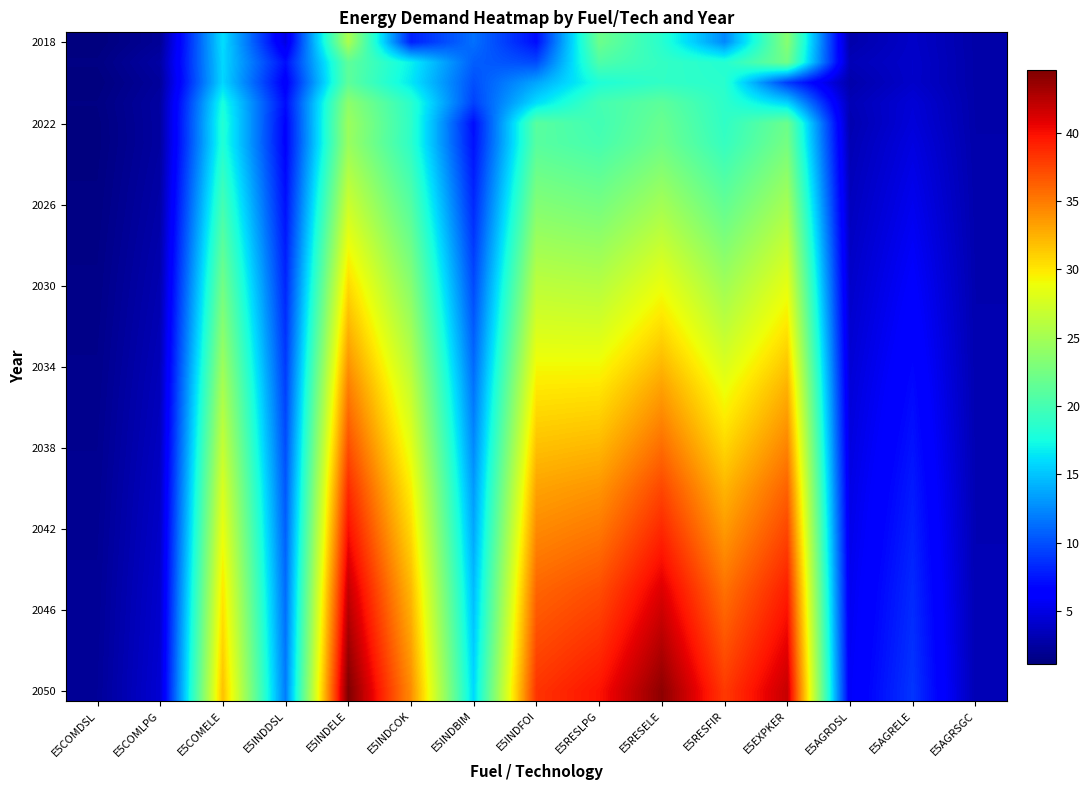

How many distinct data groups are displayed?

33